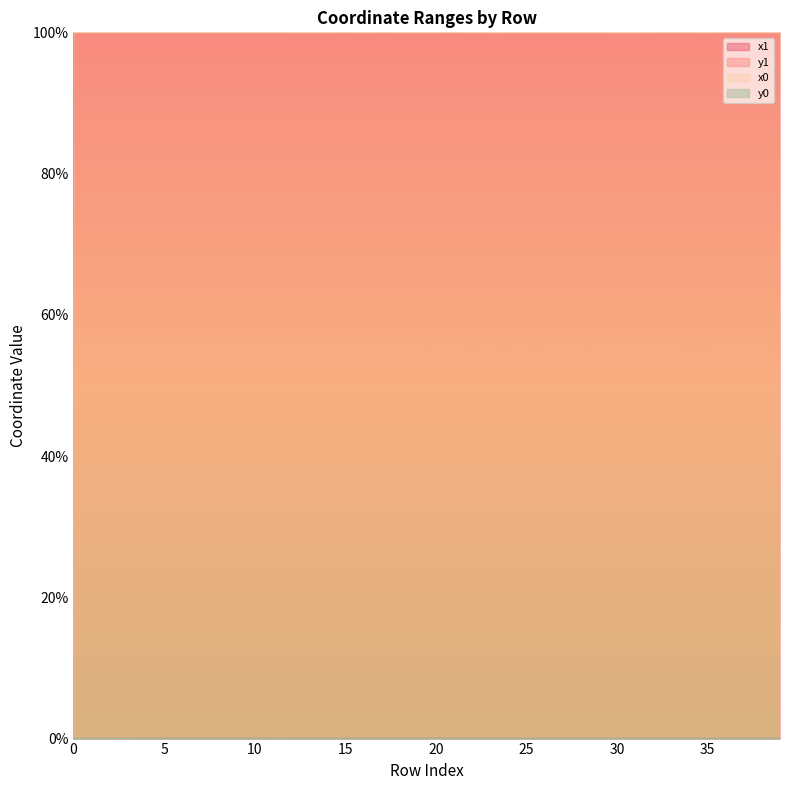

Which label corresponds to the largest value in the chart?

12